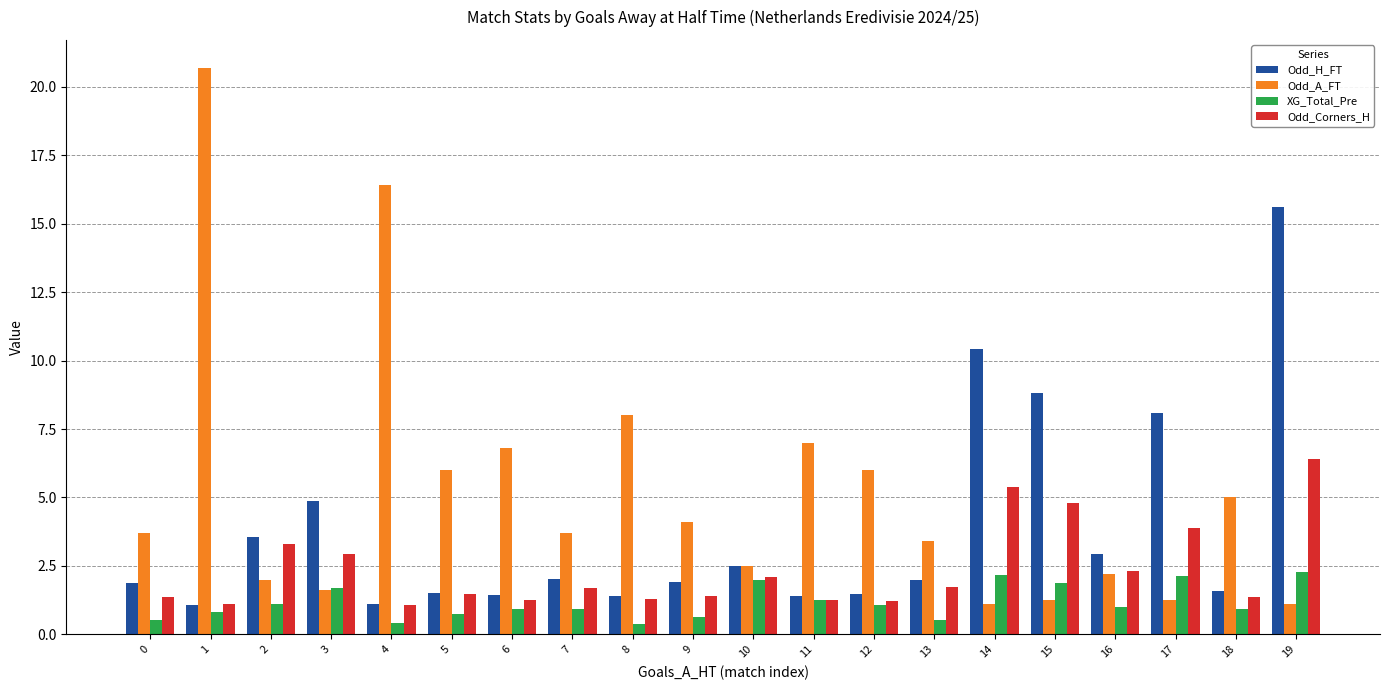

What is the maximum value shown in the chart?

20.7